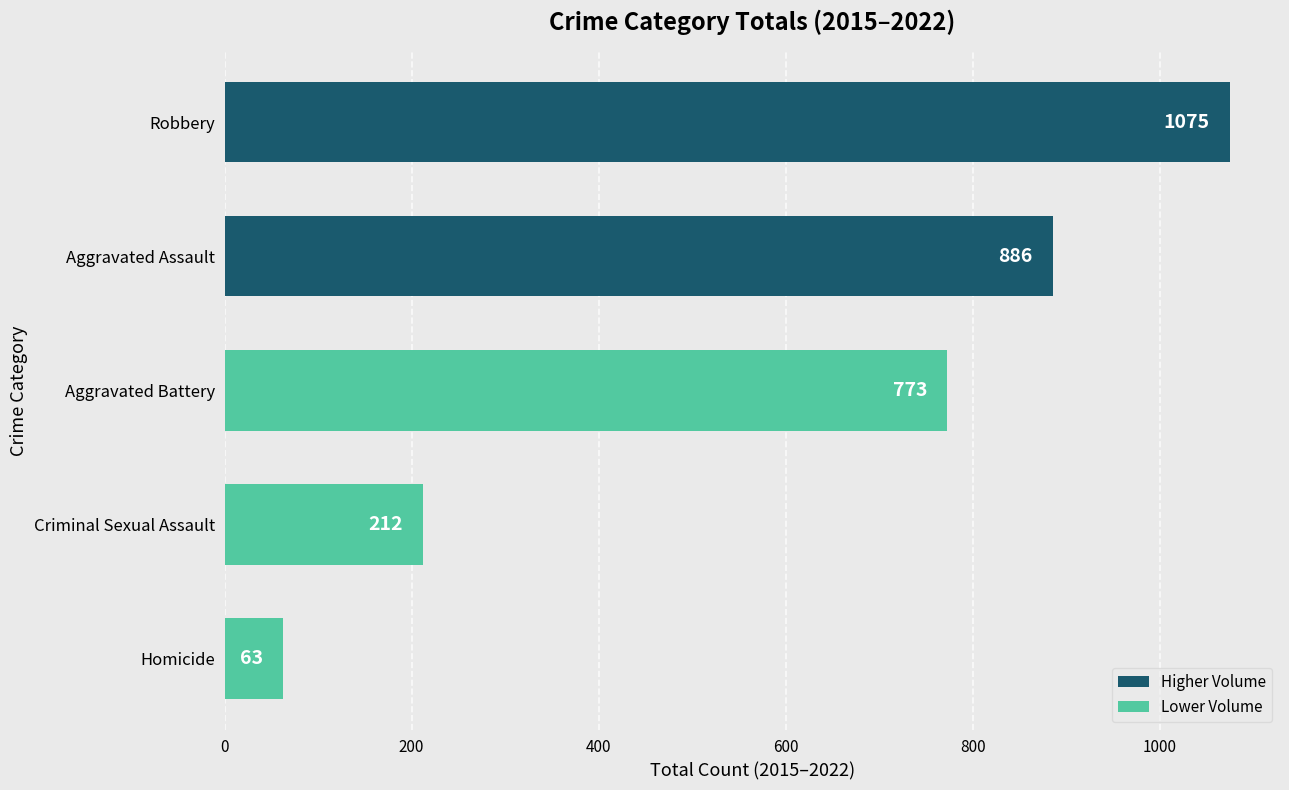

How many values are below 773?

2